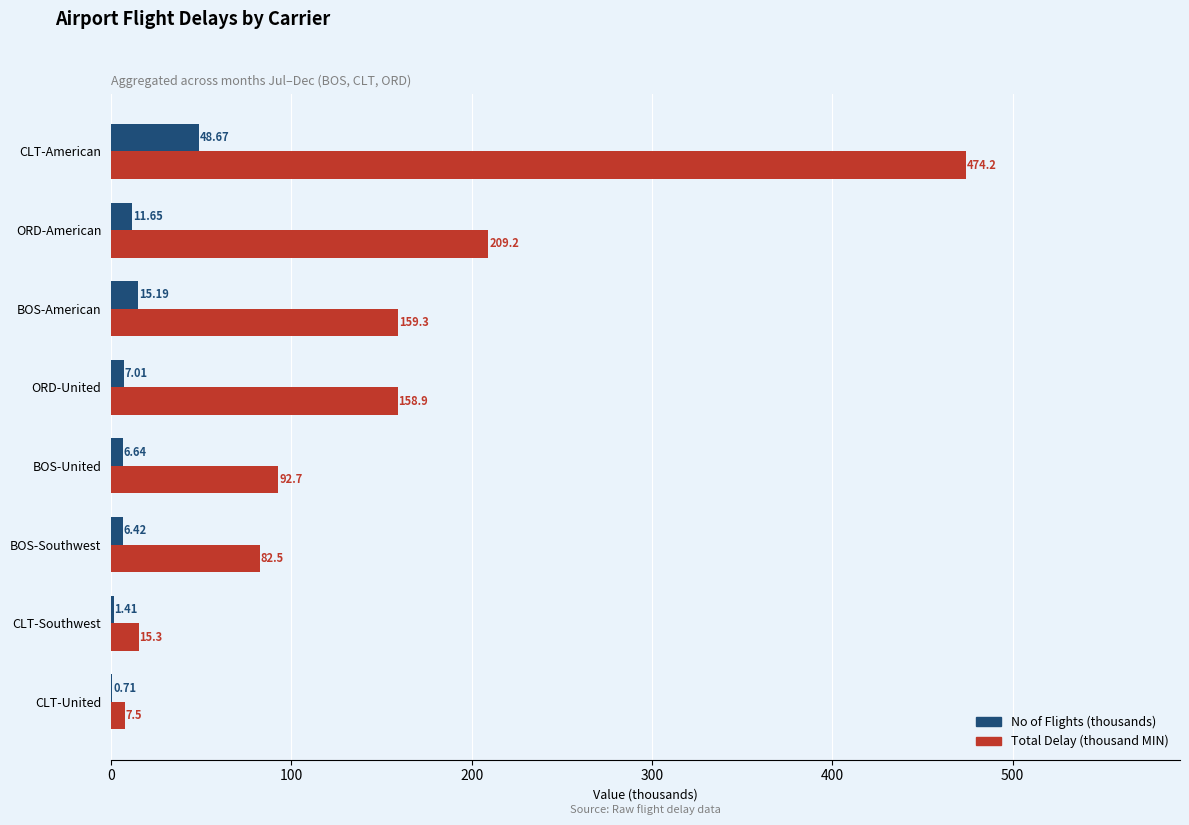

Which series has the largest total across all categories?

Total Delay (thousand MIN)